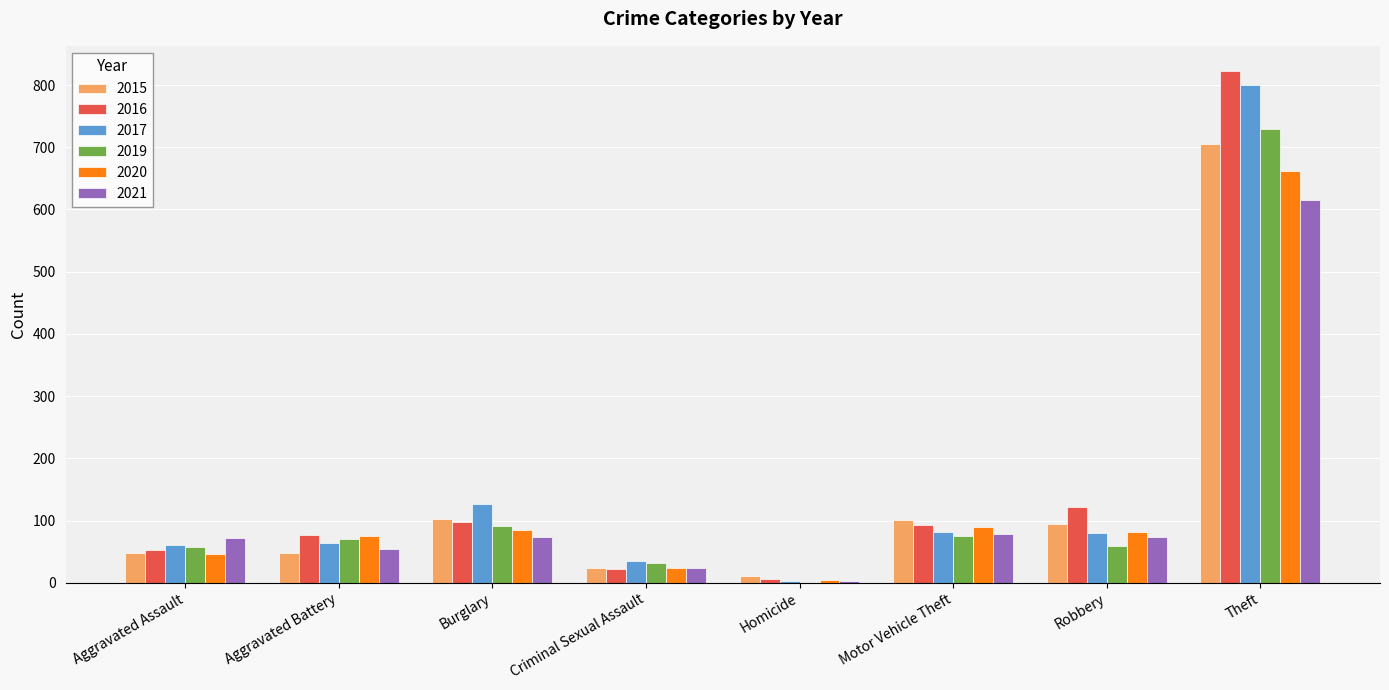

Is the value of 2020 at Robbery greater than the value of 2015 at Theft?

No